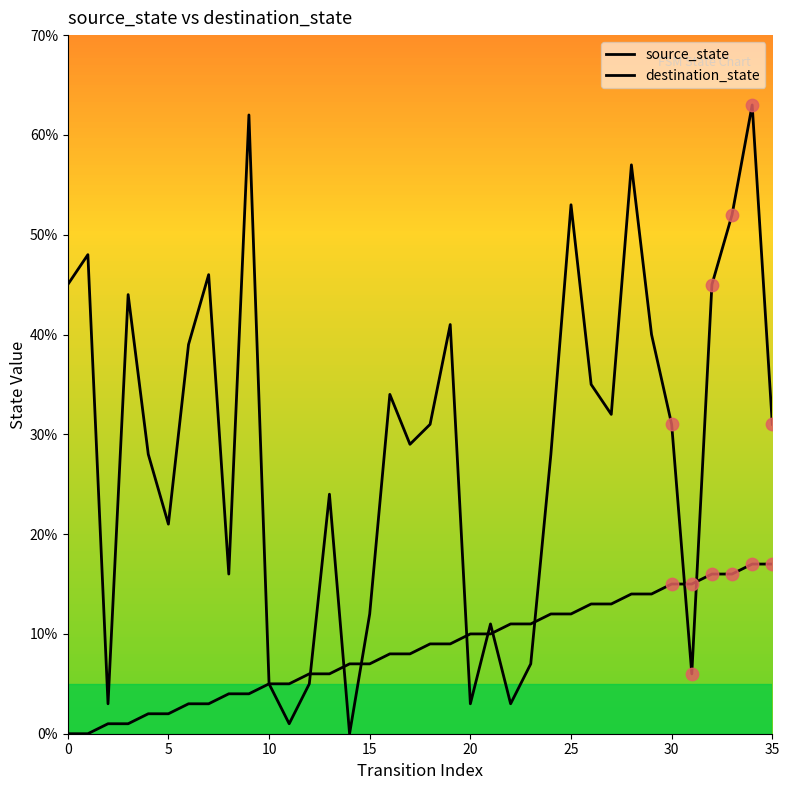

Which series reaches the maximum Y coordinate?

destination_state